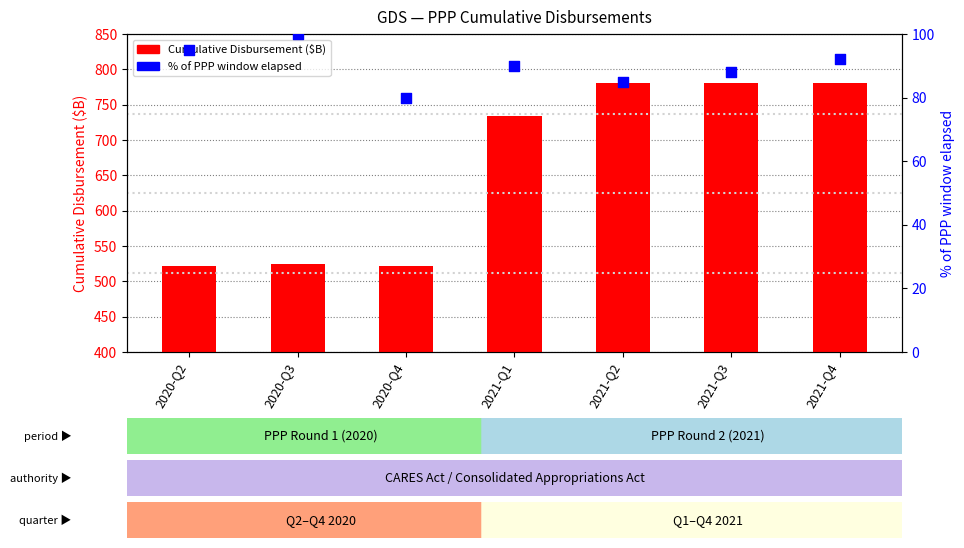

Which series reaches the maximum Y coordinate?

Cumulative Disbursement